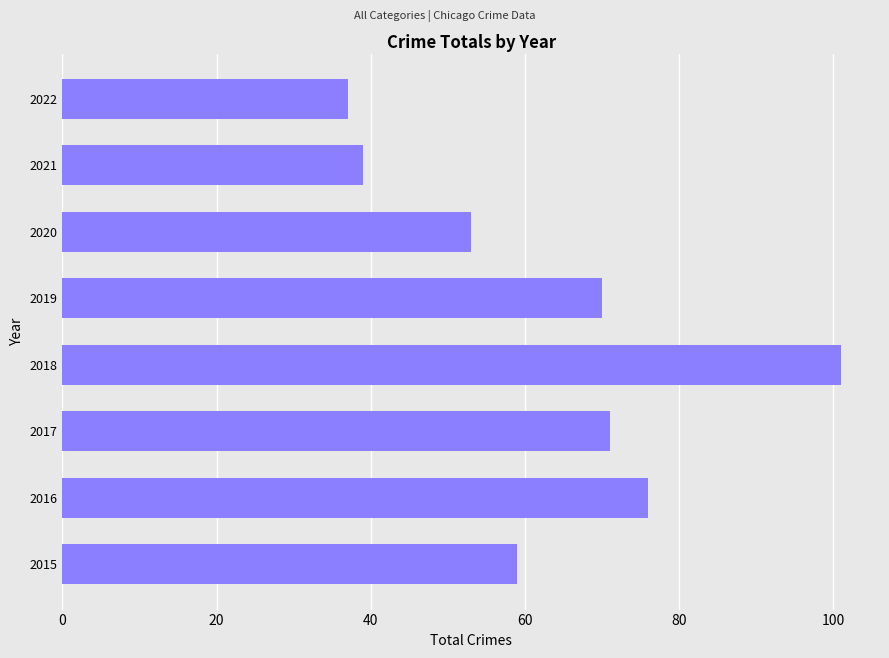

Which category has the lowest value across all series?

2022